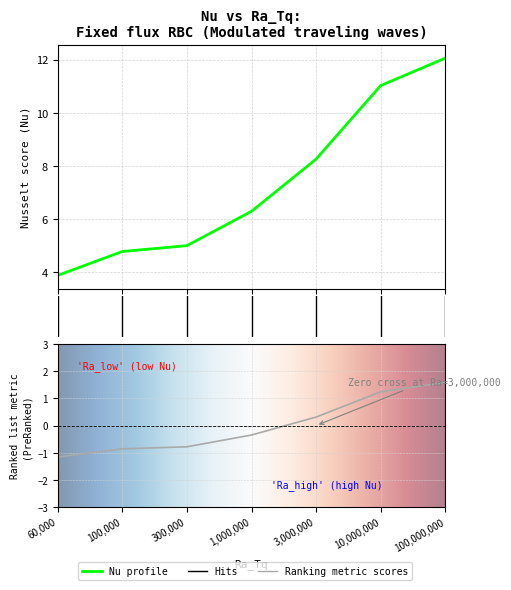

What is the greatest value displayed?

12.1